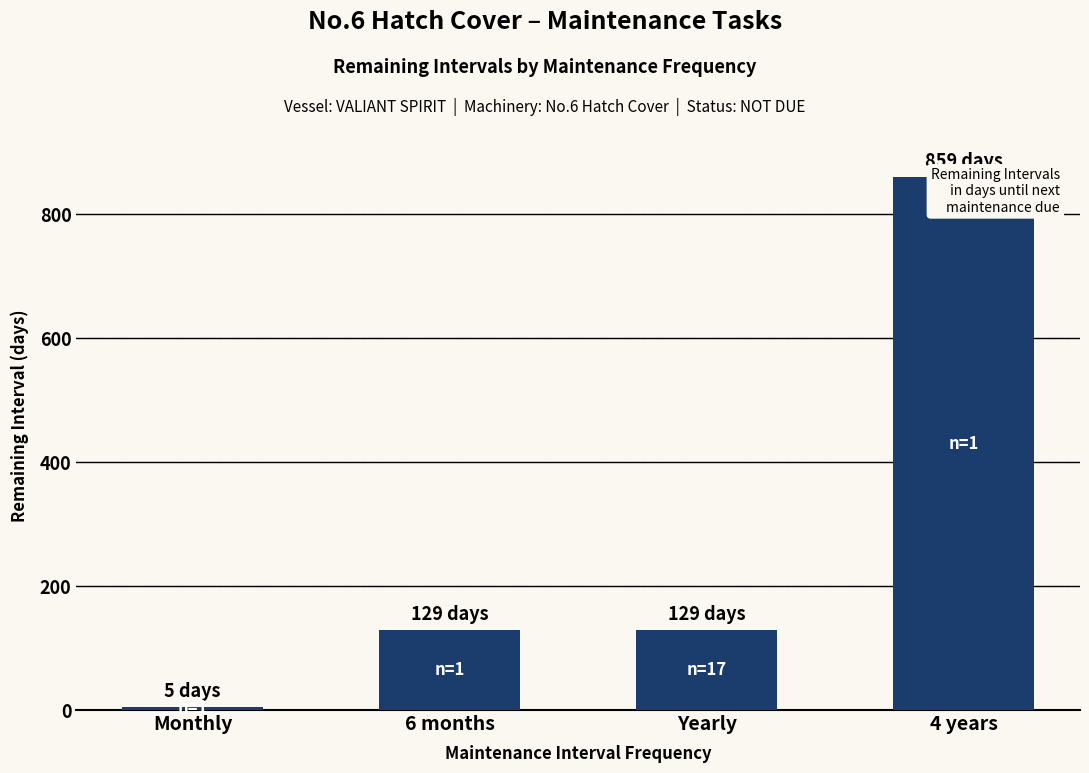

List the labels in order of value, largest first.

4 years, 6 months, Yearly, Monthly